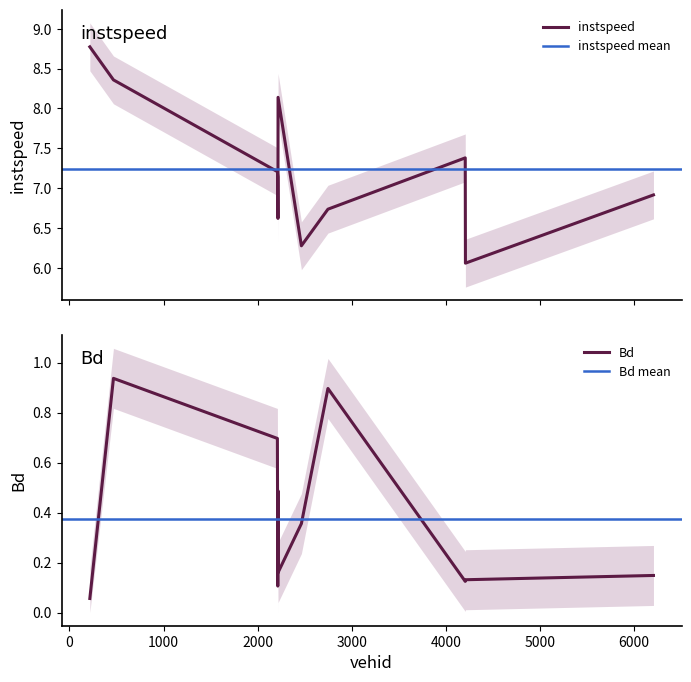

What is the label of the 10th point from the left?

4208.0